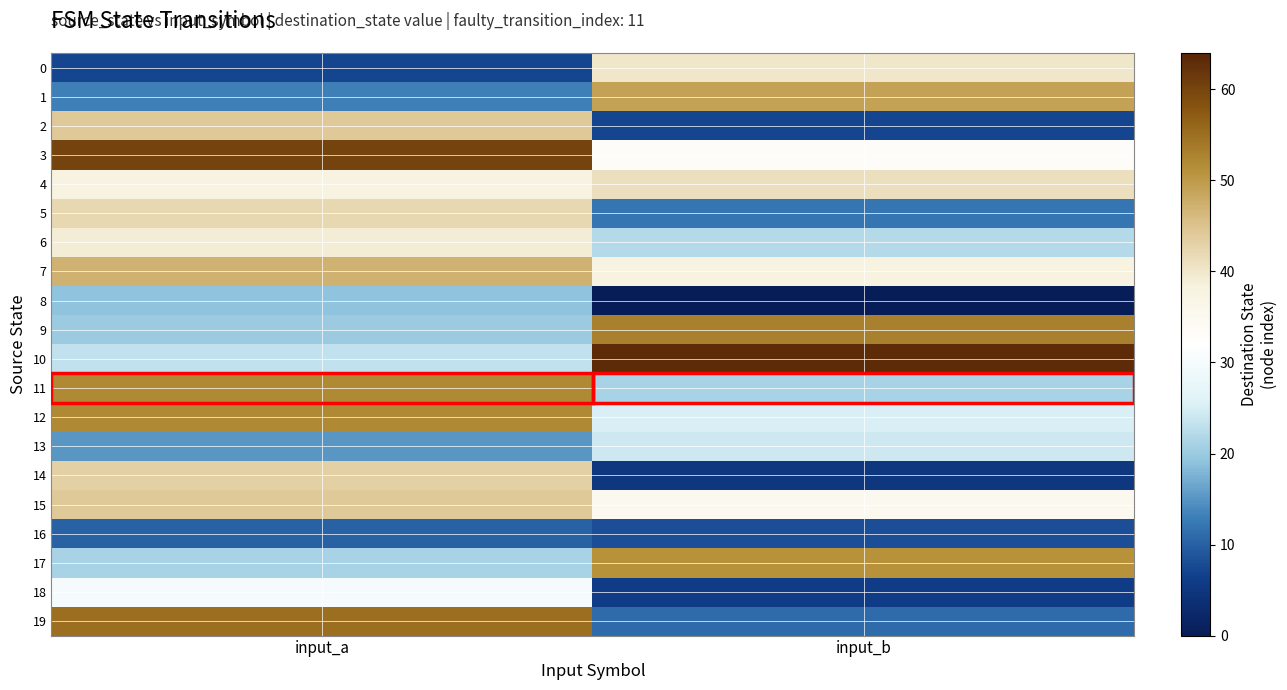

Reading left to right, transcribe all the data shown in this chart.

0: input_a=7	input_b=40
1: input_a=13	input_b=49
2: input_a=44	input_b=7
3: input_a=60	input_b=33
4: input_a=38	input_b=41
5: input_a=42	input_b=12
6: input_a=39	input_b=22
7: input_a=47	input_b=38
8: input_a=19	input_b=0
9: input_a=20	input_b=53
10: input_a=23	input_b=63
11: input_a=52	input_b=21
12: input_a=52	input_b=25
13: input_a=15	input_b=24
14: input_a=43	input_b=5
15: input_a=44	input_b=35
16: input_a=10	input_b=8
17: input_a=21	input_b=51
18: input_a=30	input_b=6
19: input_a=55	input_b=11